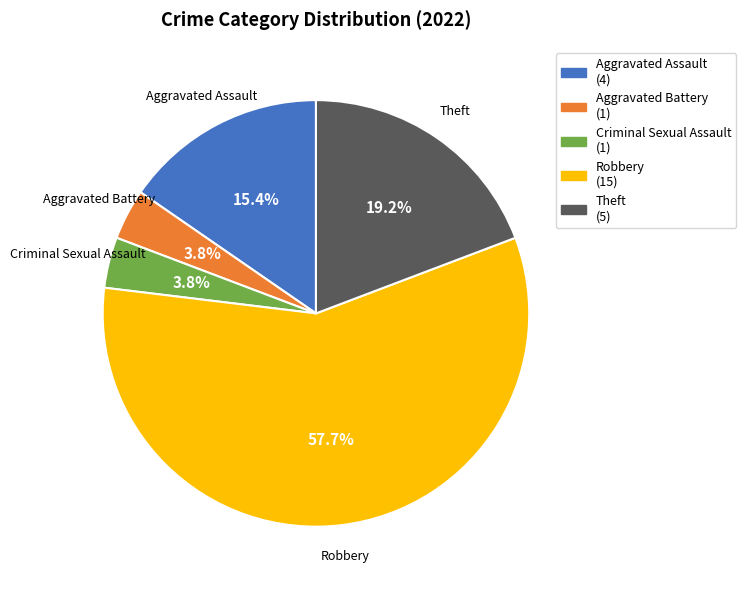

What percentage is the Robbery slice, to the nearest percent?

58%